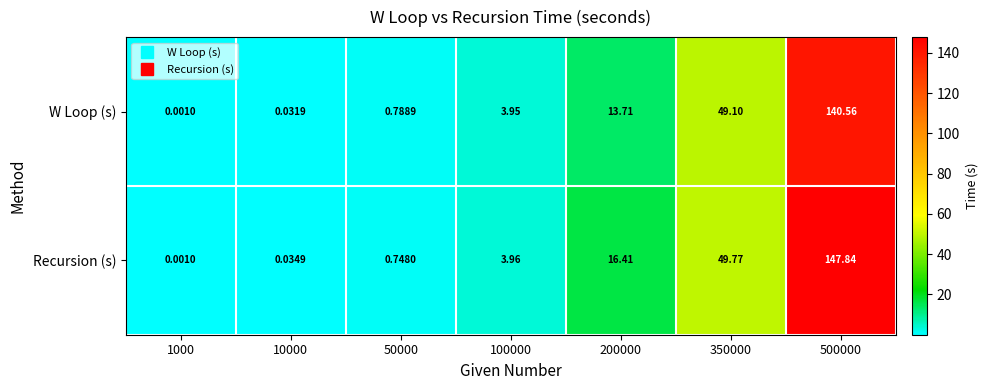

What is the total value across all series at 100000?

7.9